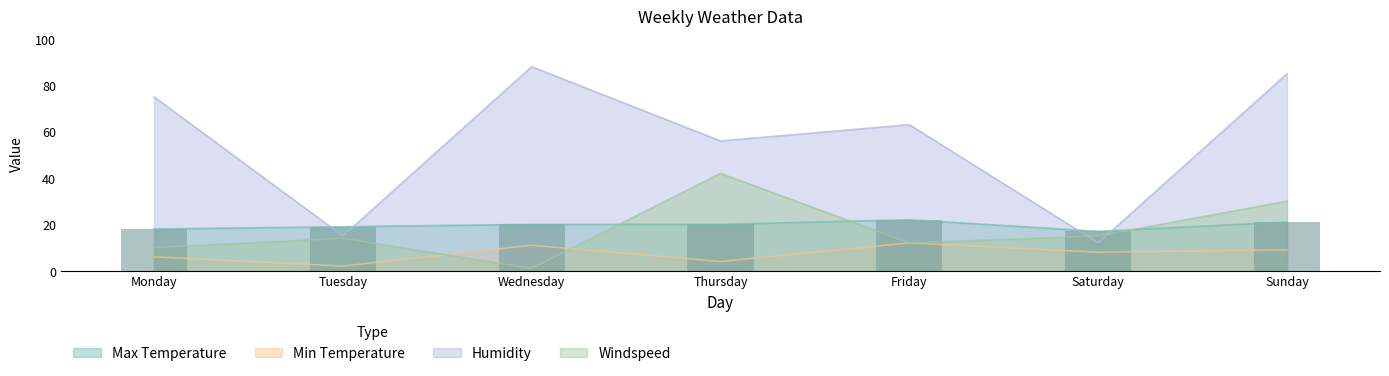

Reading left to right, list all the values displayed in this chart.

Max Temperature: 18	19	20	20	22	17	21
Min Temperature: 6	2	11	4	12	8	9
Humidity: 75	15	88	56	63	12	85
Windspeed: 10	14	1	42	12	15	30